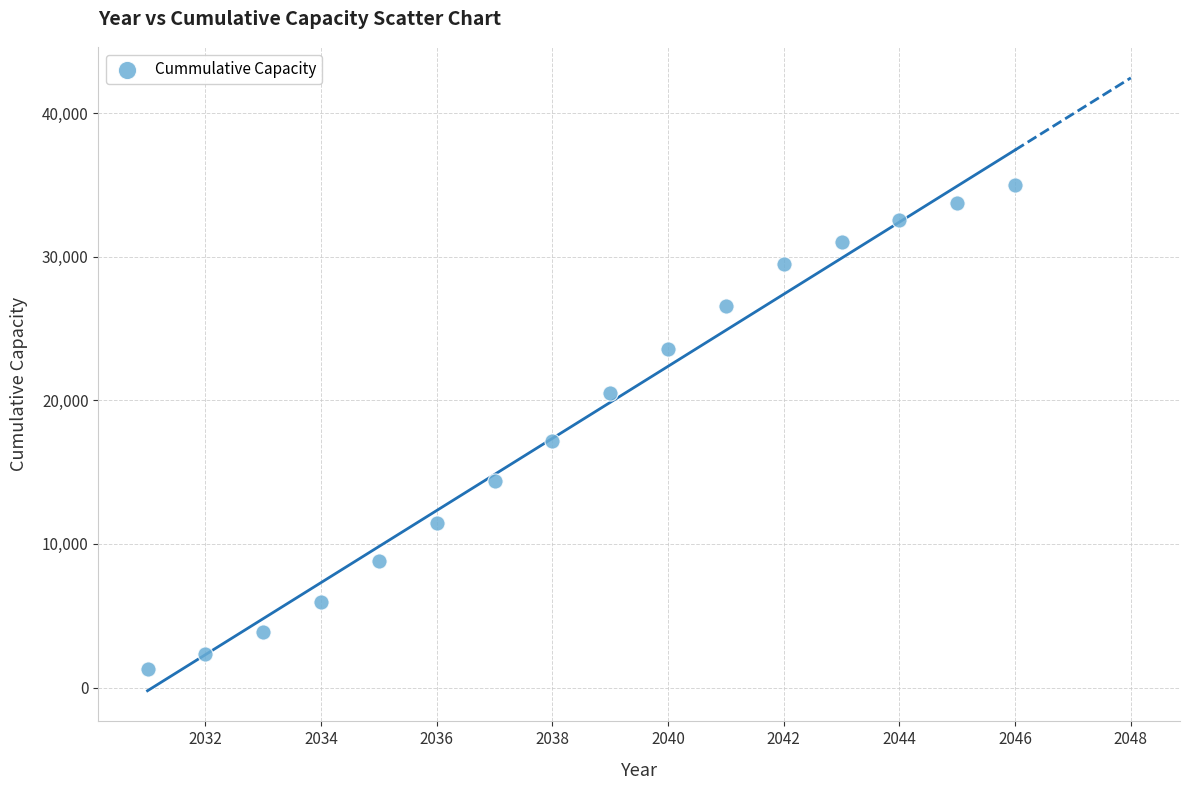

What Y value in the scatter plot is closest to 18126?

17159.8